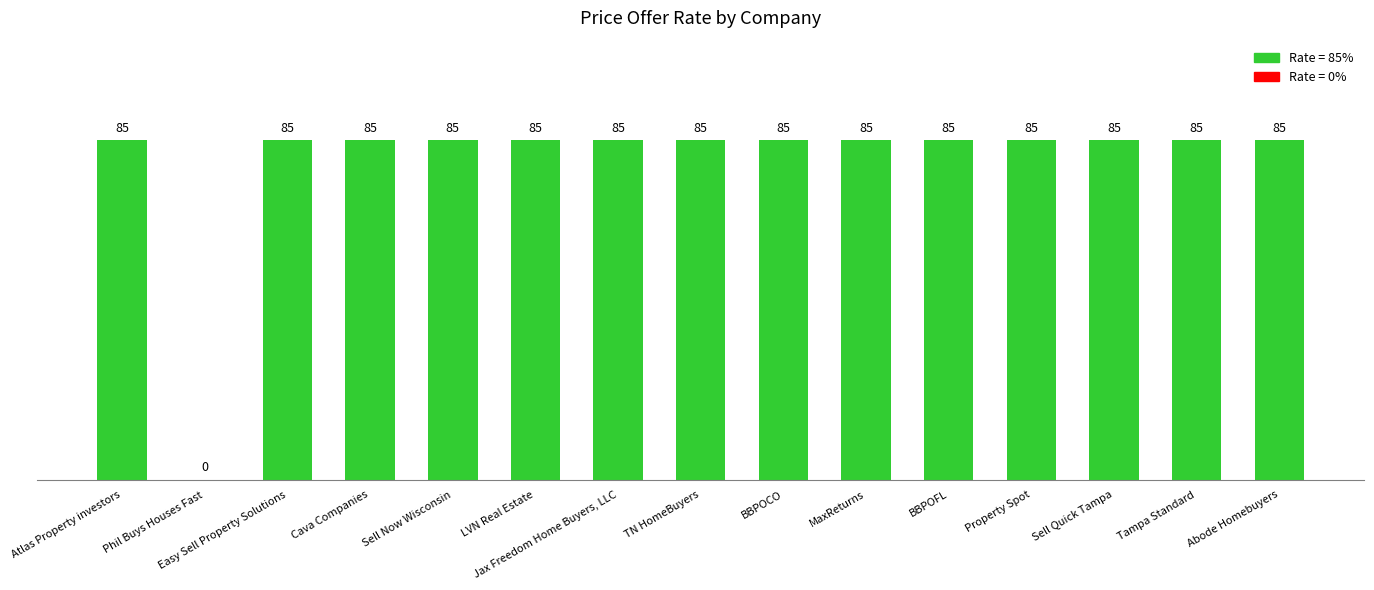

At which label is the value closest to 42?

Phil Buys Houses Fast